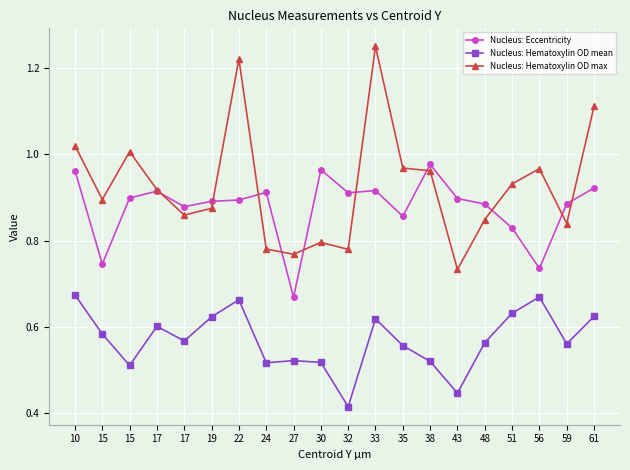

Reading left to right, extract all data points from this chart.

Nucleus: Eccentricity: 10=1.0	15=0.7	15=0.9	17=0.9	17=0.9	19=0.9	22=0.9	24=0.9	27=0.7	30=1.0	32=0.9	33=0.9	35=0.9	38=1.0	43=0.9	48=0.9	51=0.8	56=0.7	59=0.9	61=0.9
Nucleus: Hematoxylin OD mean: 10=0.7	15=0.6	15=0.5	17=0.6	17=0.6	19=0.6	22=0.7	24=0.5	27=0.5	30=0.5	32=0.4	33=0.6	35=0.6	38=0.5	43=0.4	48=0.6	51=0.6	56=0.7	59=0.6	61=0.6
Nucleus: Hematoxylin OD max: 10=1.0	15=0.9	15=1.0	17=0.9	17=0.9	19=0.9	22=1.2	24=0.8	27=0.8	30=0.8	32=0.8	33=1.3	35=1.0	38=1.0	43=0.7	48=0.8	51=0.9	56=1.0	59=0.8	61=1.1